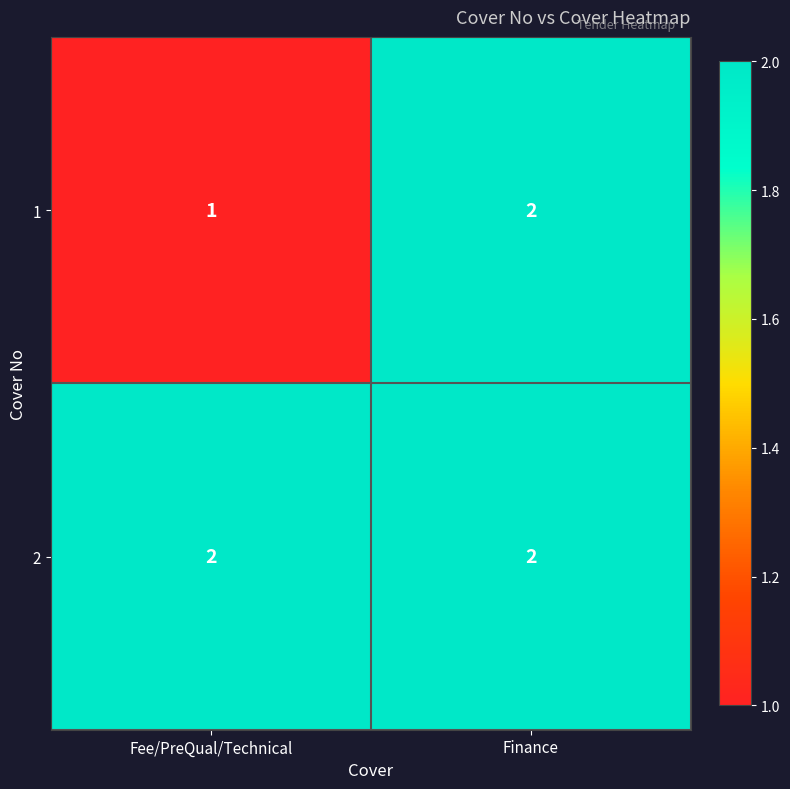

At which label is 1 closest to 1?

Fee/PreQual/Technical